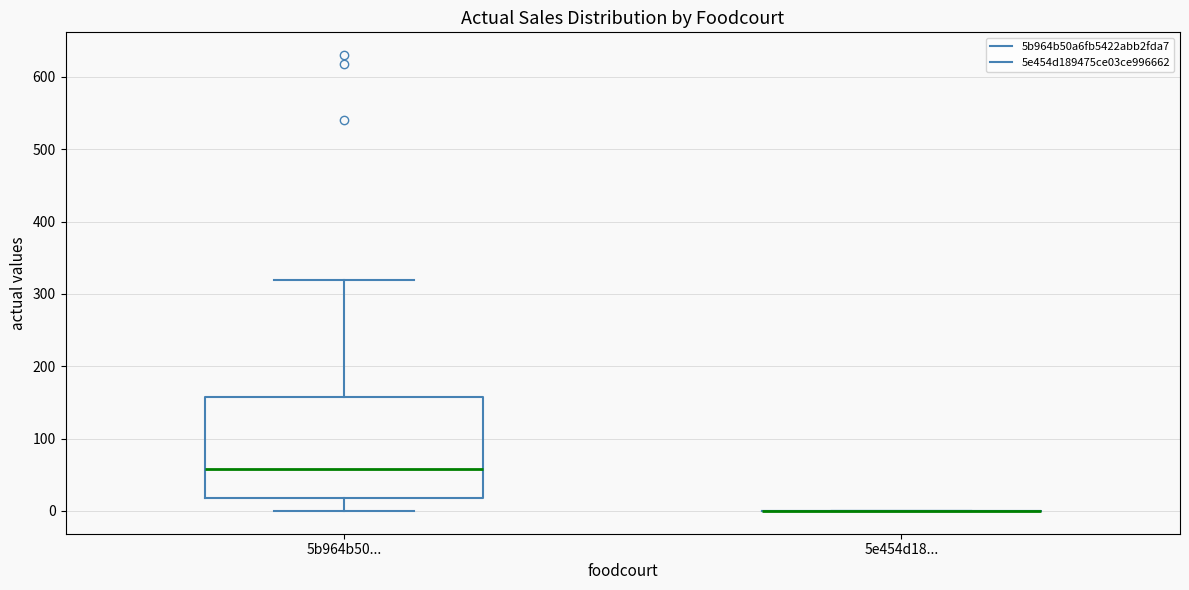

Reading left to right, transcribe this box plot: for each box, give where its median line is, the range the box spans, and where its two whiskers end, as read against the y-axis. The values are not printed on the chart, so give them approximately, as read against the axis.

5b964b50...: median 60, box 20 to 160, whiskers 0 to 320
5e454d18...: box collapsed to a line at 0, whiskers 0 to 0